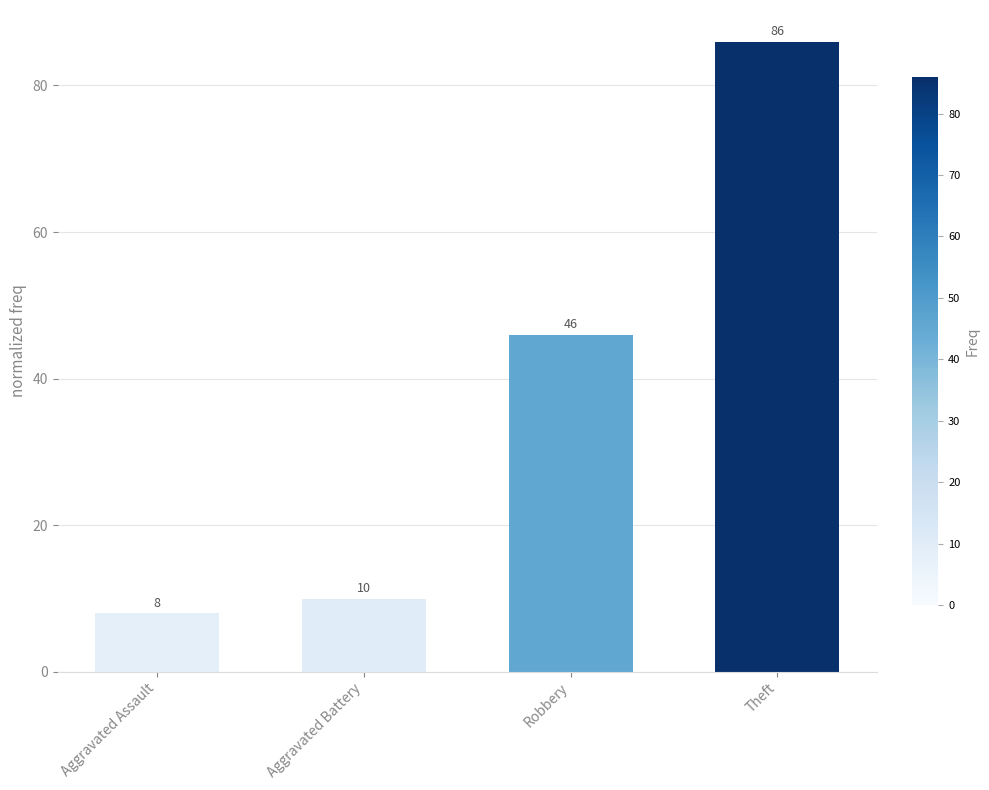

Reading left to right, what are all the values shown in this chart?

8	10	46	86